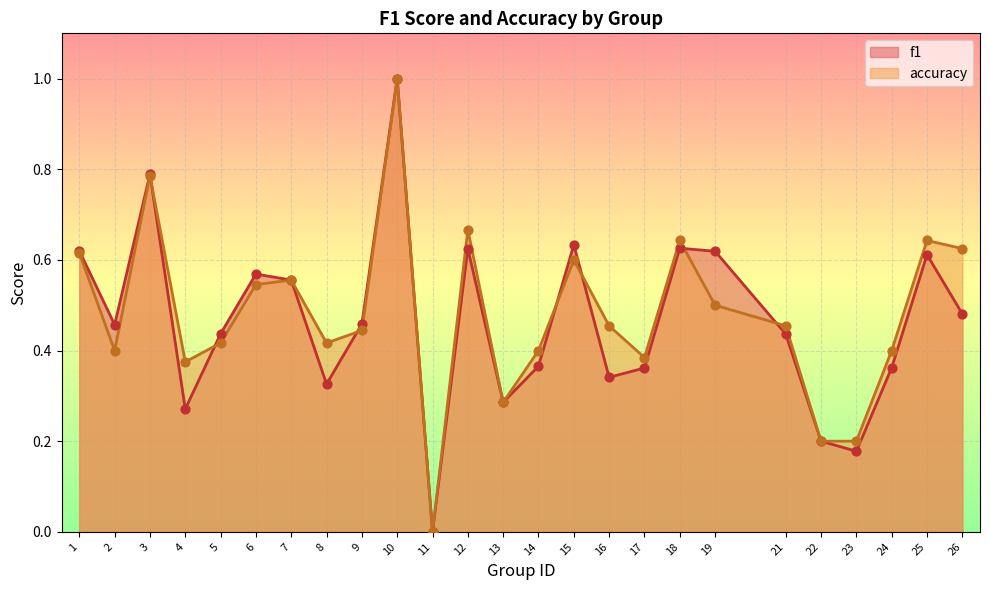

Is the value of accuracy at 25 greater than the value of f1 at 23?

Yes